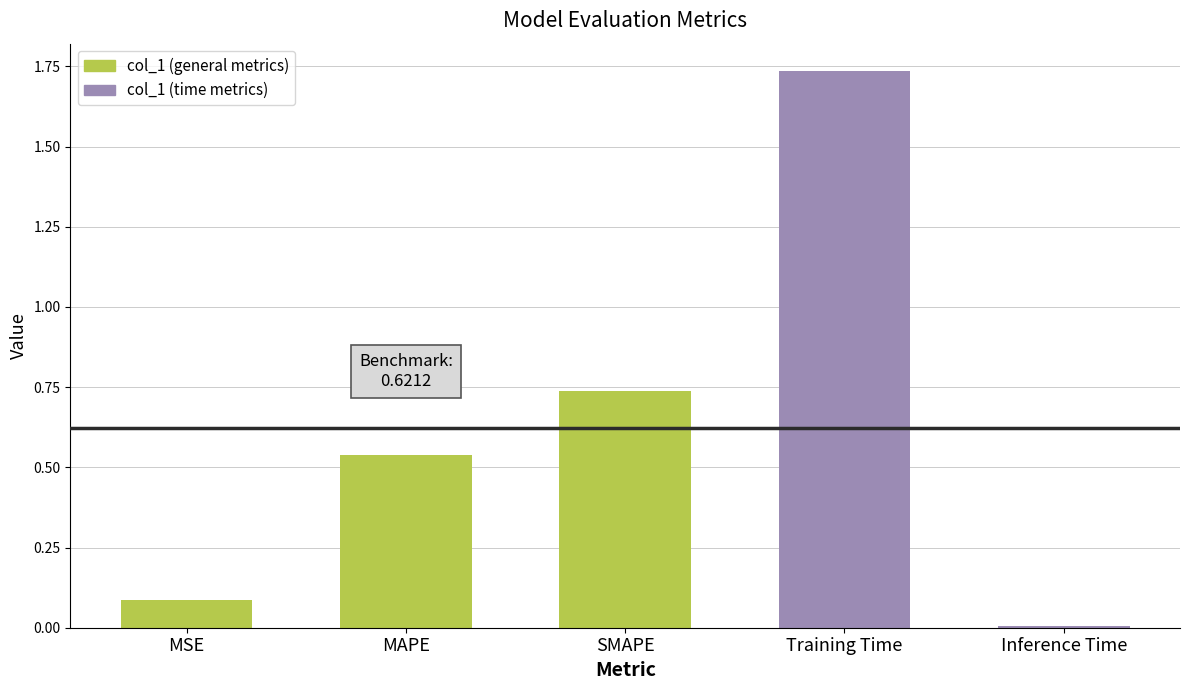

True or false: the data shows 1.0 at SMAPE.

False